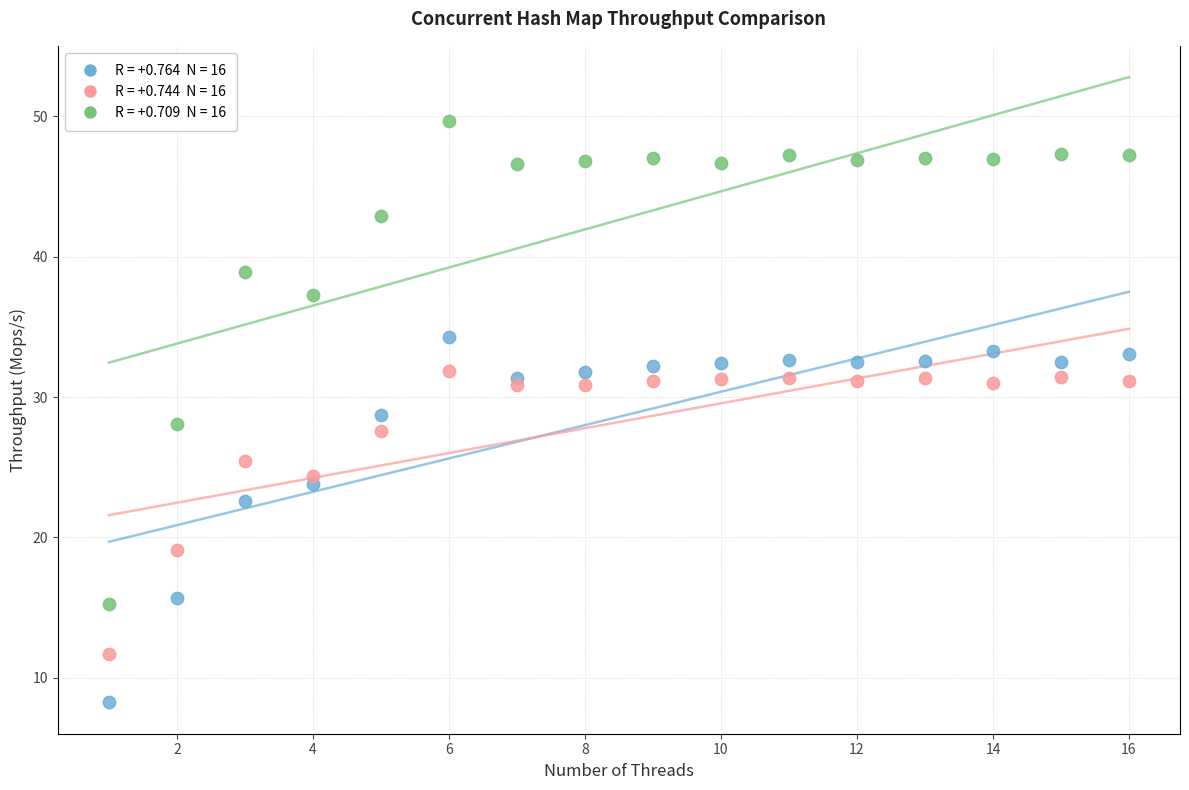

Across all data points, what is the range of X values (max minus min)?

15.0